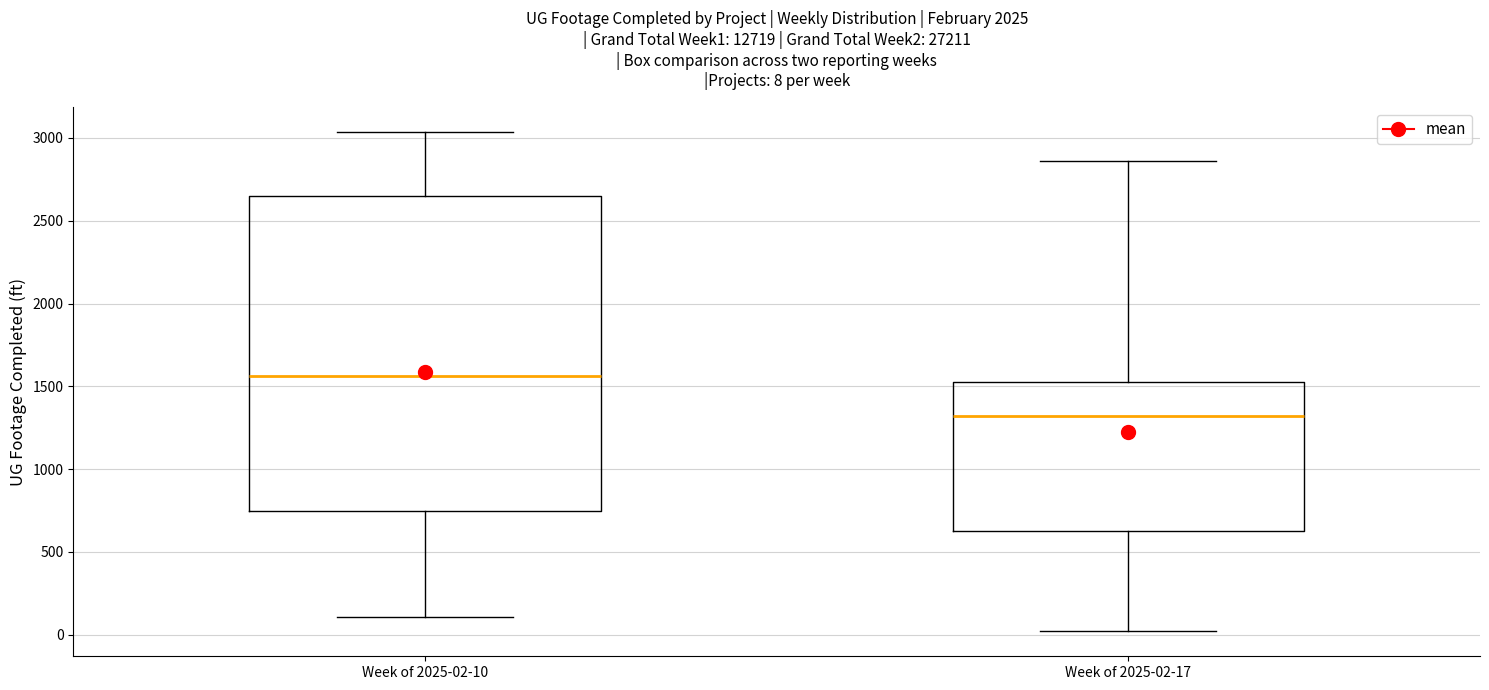

Which box's median line is the highest?

Week of 2025-02-10